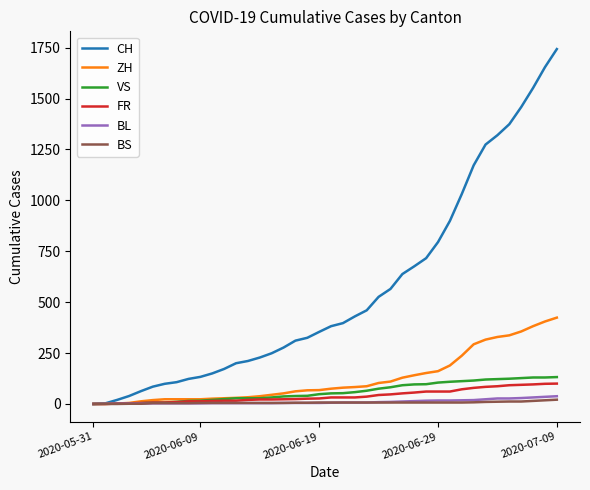

Which series has the largest total across all categories?

CH